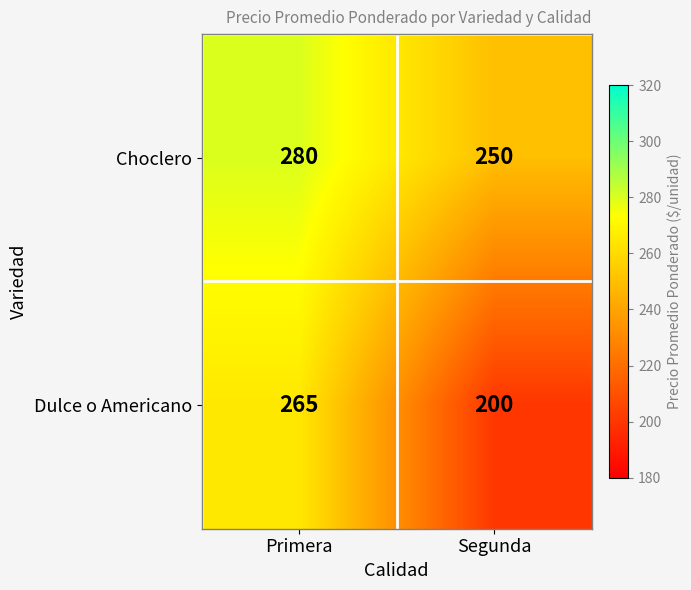

List the series in order of their overall mean, highest first.

Choclero, Dulce o Americano